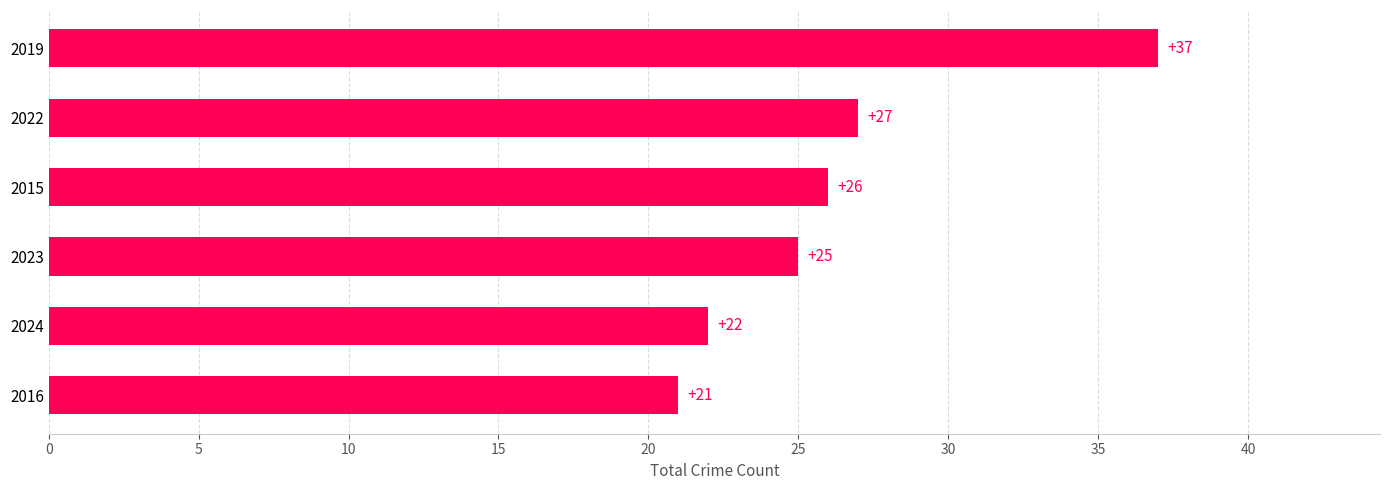

What is the difference between the second highest and second lowest values?

5